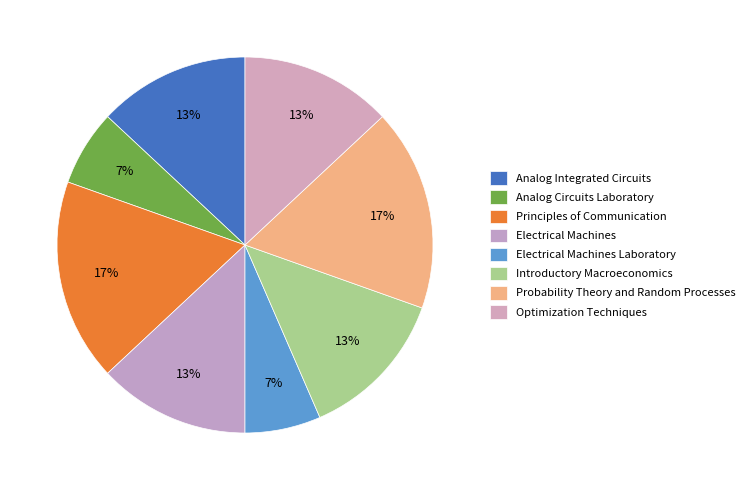

Which slice is the largest?

Principles of Communication